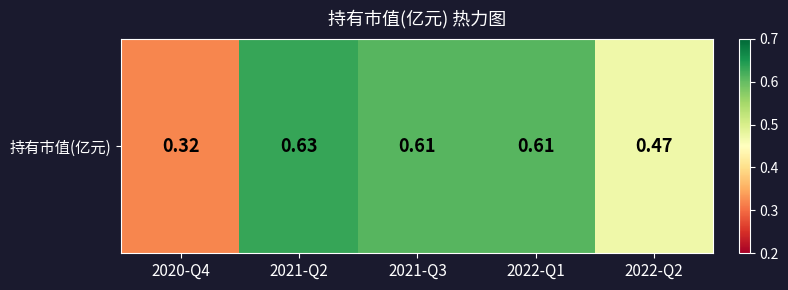

What is the sum of the values at 2022-Q2 and 2021-Q2?

1.1